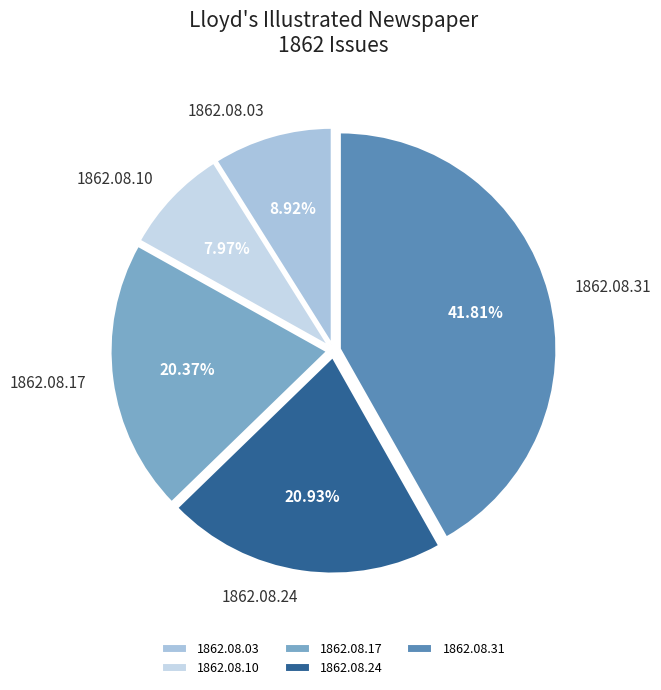

What percentage is NOT represented by 1862.08.03?

91.1%